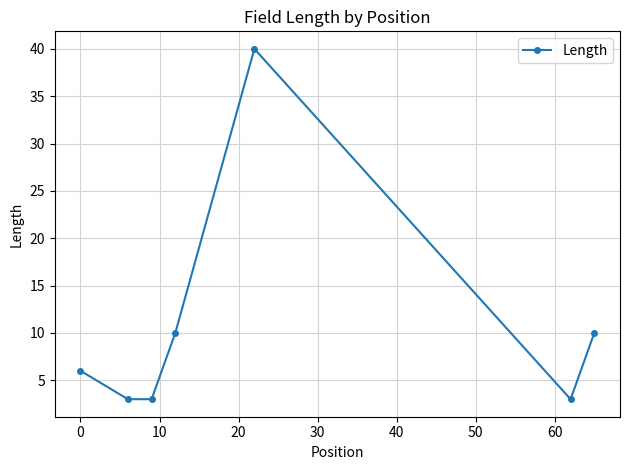

What is the maximum value shown in the chart?

40